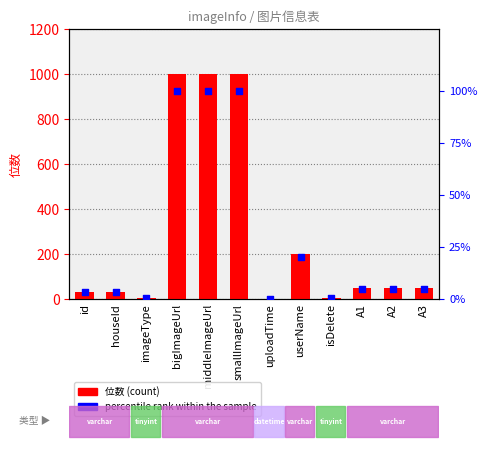

What are all the series names shown in the legend?

位数, percentile rank within the sample